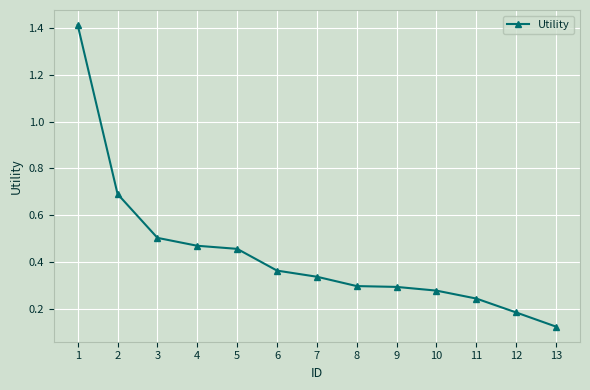

Is it true that the value at 12 is 0.1?

False